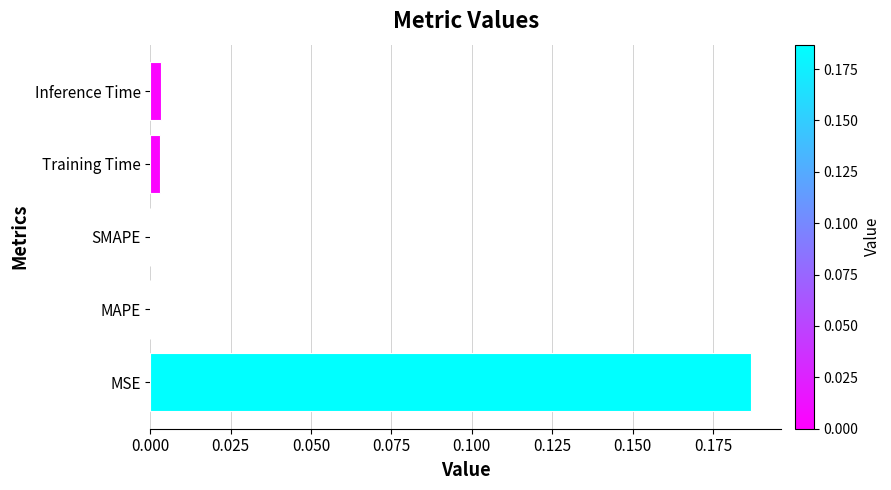

The chart shows a value of 0.0 at SMAPE. True or false?

True